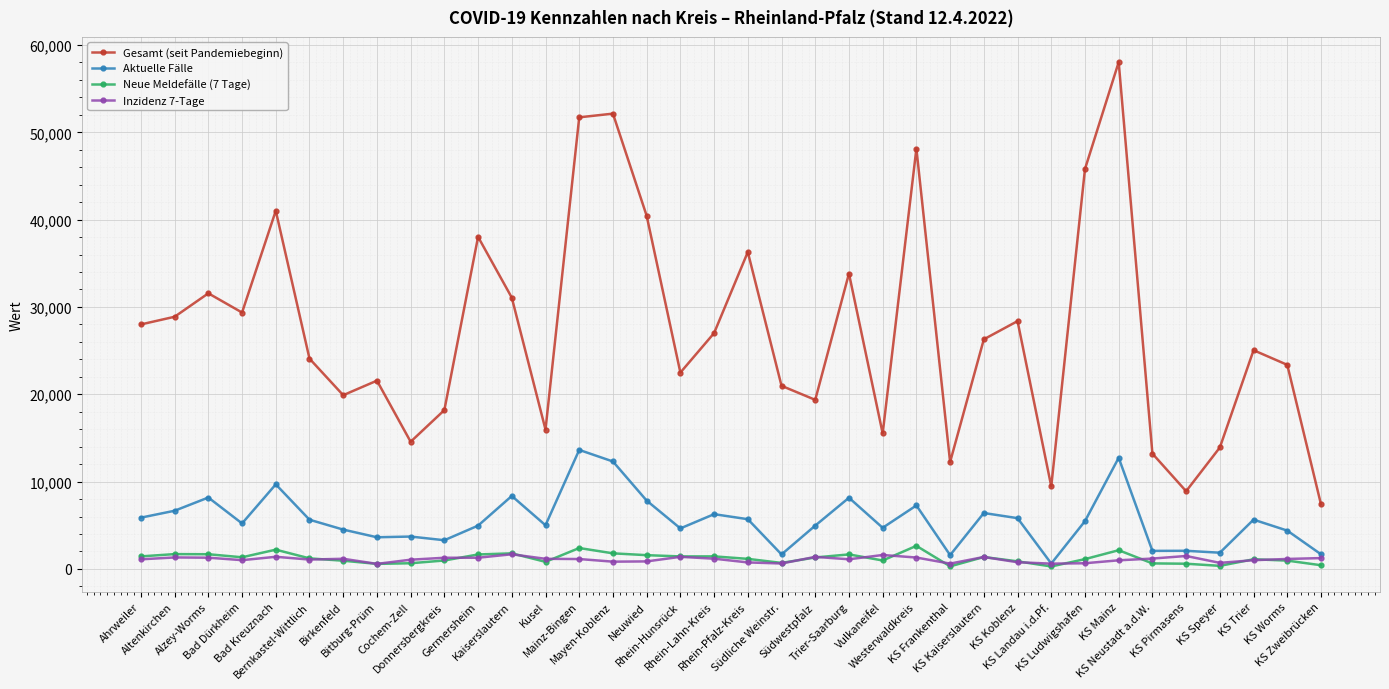

Read the Aktuelle Fälle value at KS Pirmasens.

2076.0